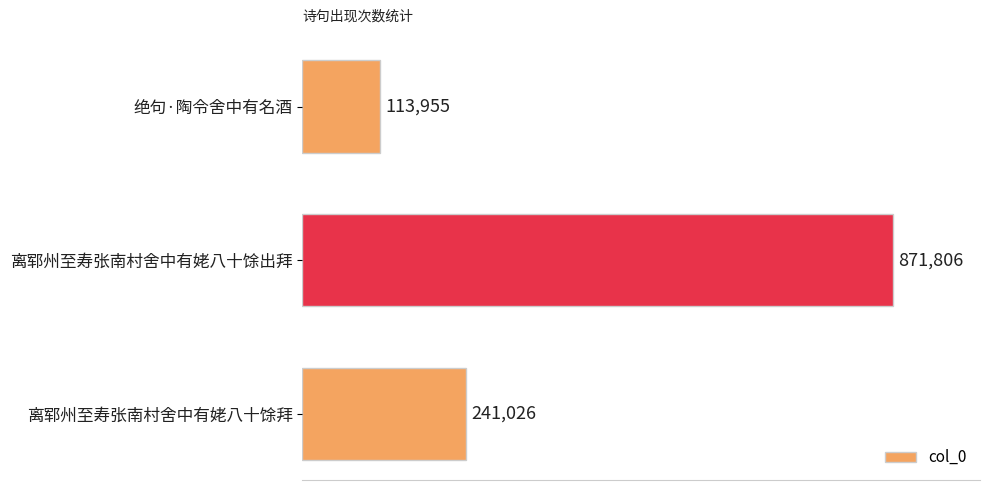

Does the chart contain any negative values?

No